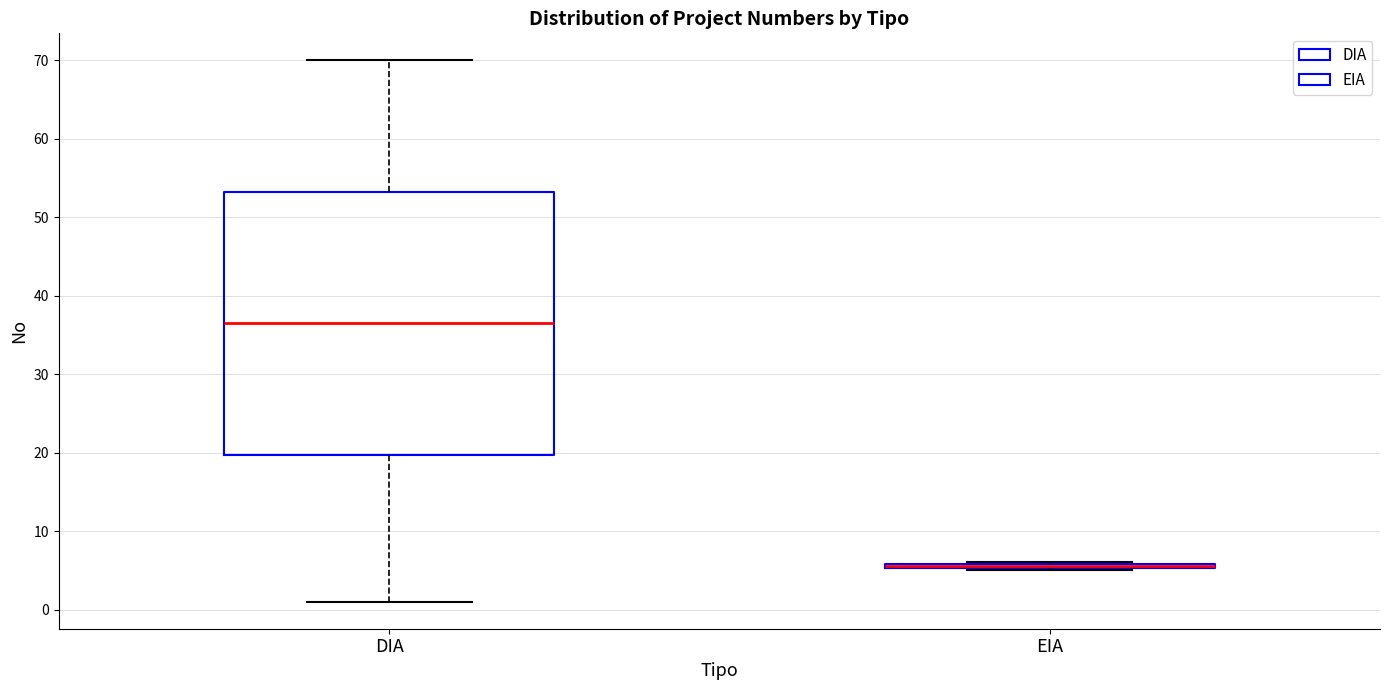

Where is the lower edge of the box for EIA on the y-axis? The values are not printed on the chart, so give them approximately, as read against the axis.

5